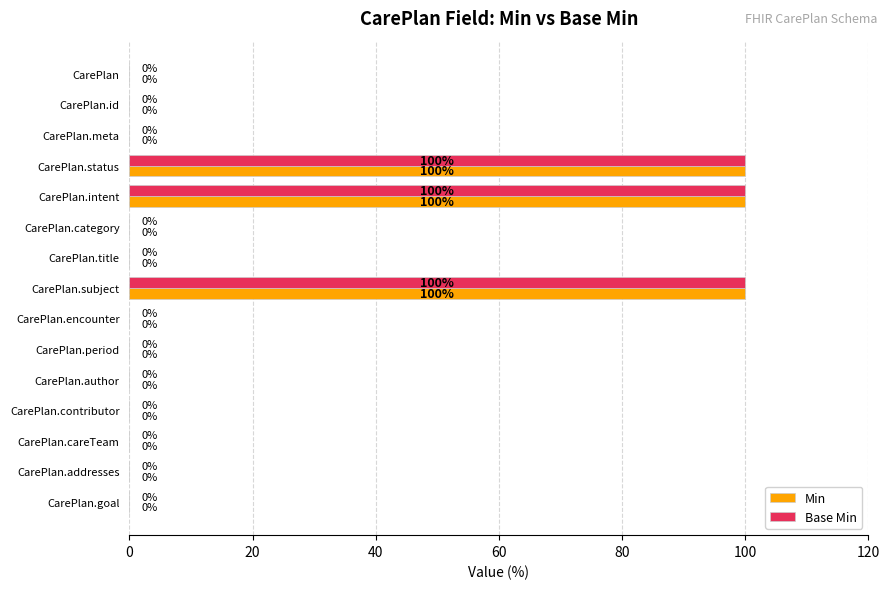

What is the highest value of the Base Min series?

100